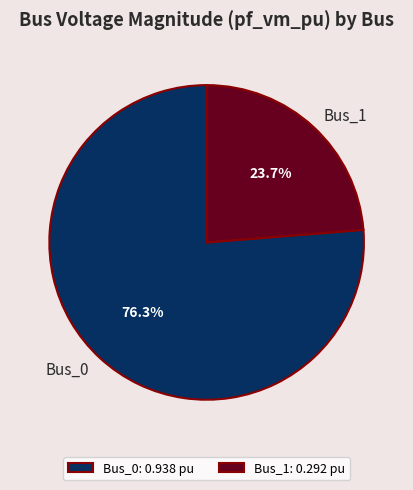

Which category has the biggest portion of the pie?

Bus_0